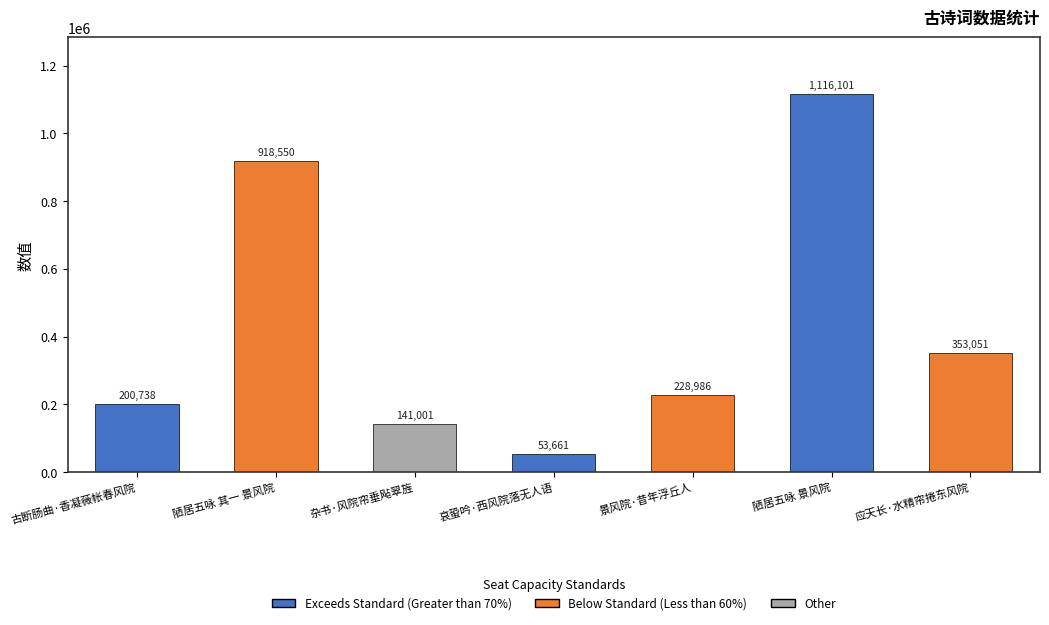

Rank the categories by value from highest to lowest.

陋居五咏 景风院, 陋居五咏 其一 景风院, 应天长·水精帘捲东风院, 景风院·昔年浮丘人, 古断肠曲·香凝薇帐春风院, 杂书·风院帘垂飐翠旌, 哀蛩吟·西风院落无人语